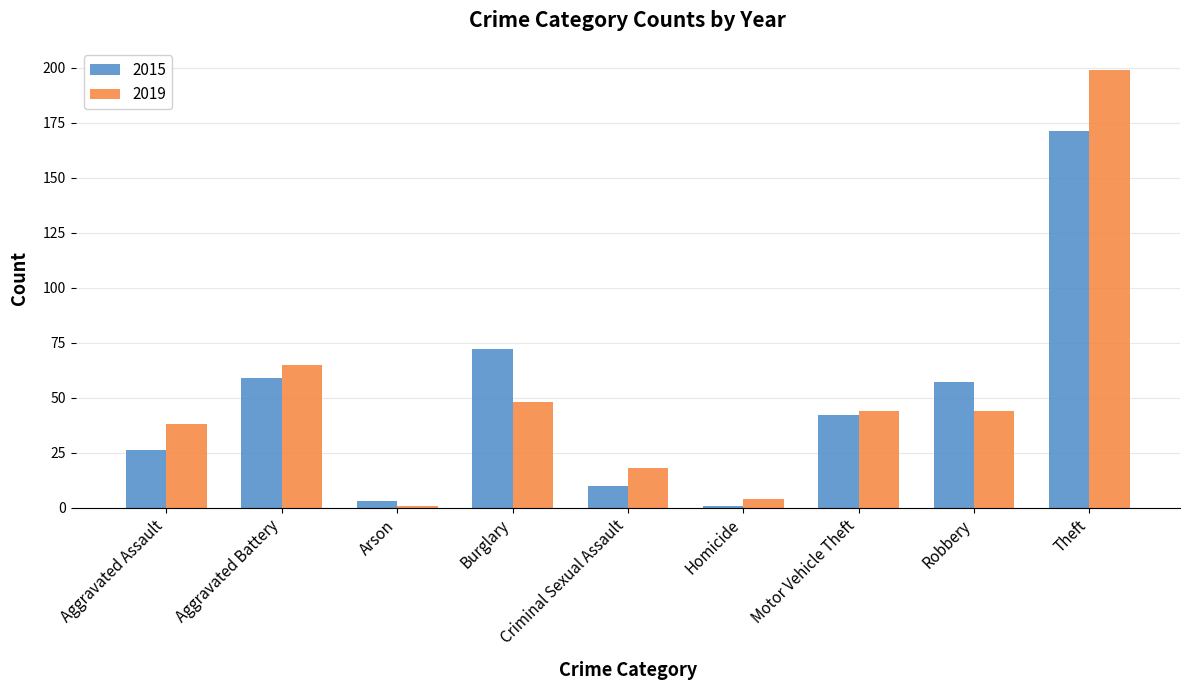

Reading left to right, extract all data points from this chart.

2015: 26	59	3	72	10	1	42	57	171
2019: 38	65	1	48	18	4	44	44	199